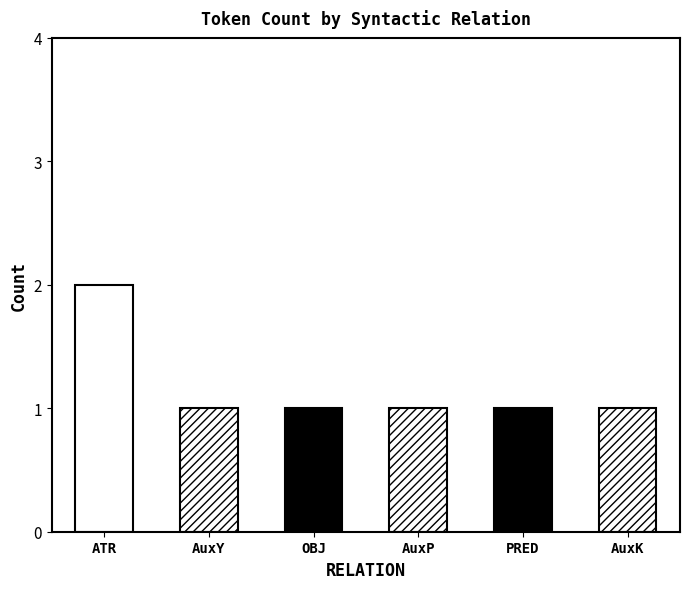

How many values are between 1 and 2?

6